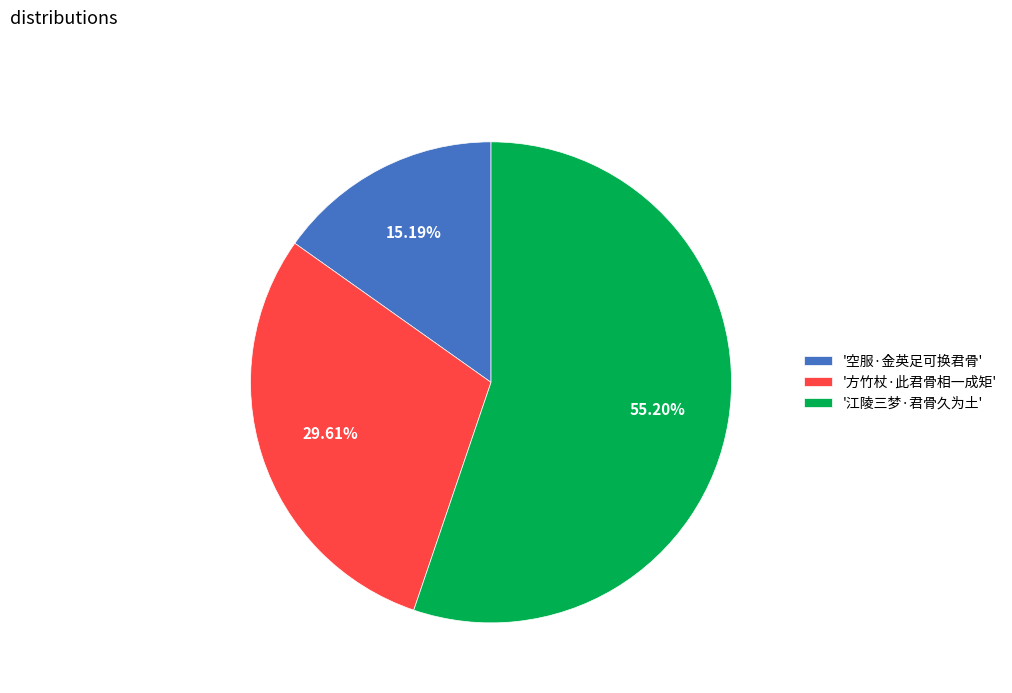

What is the majority slice?

'江陵三梦·君骨久为土'